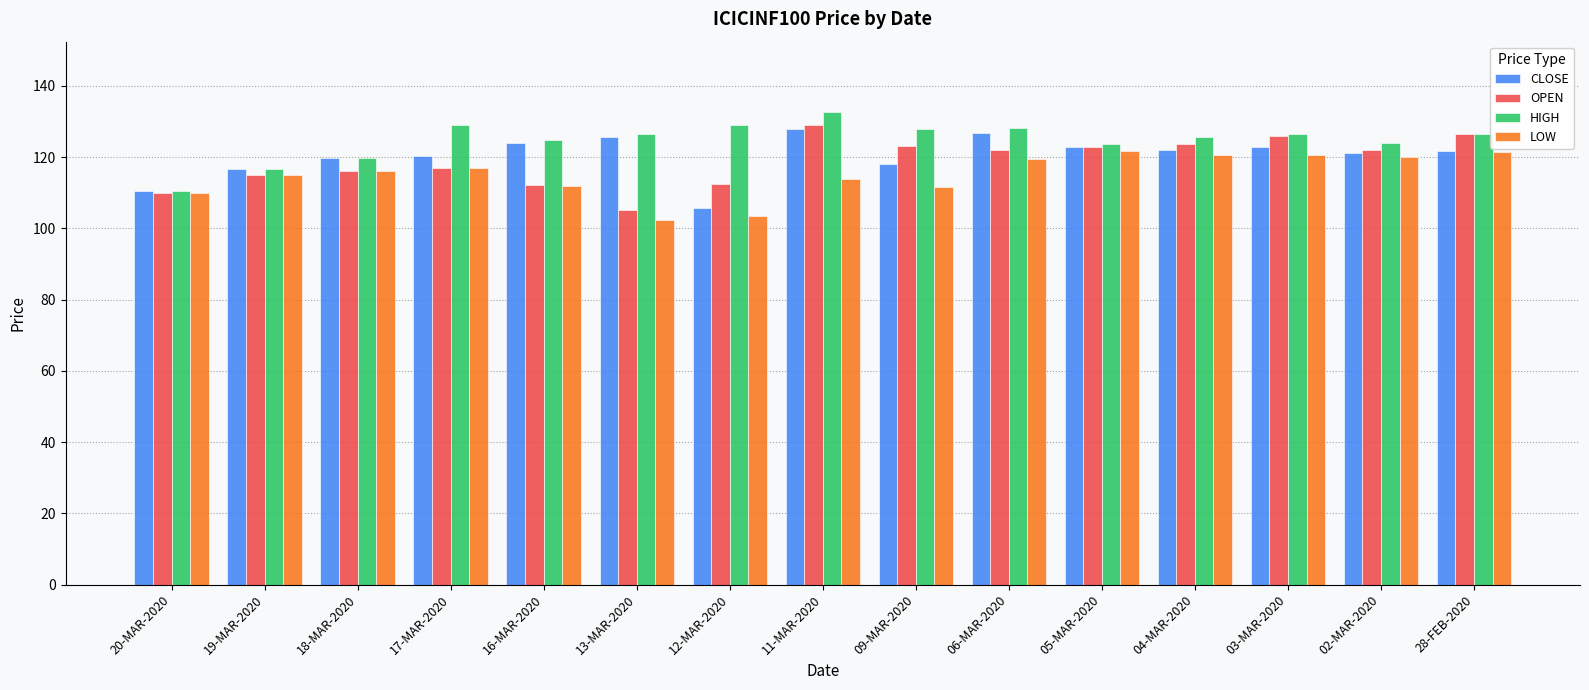

The CLOSE series shows 83.9 at 13-MAR-2020. True or false?

False